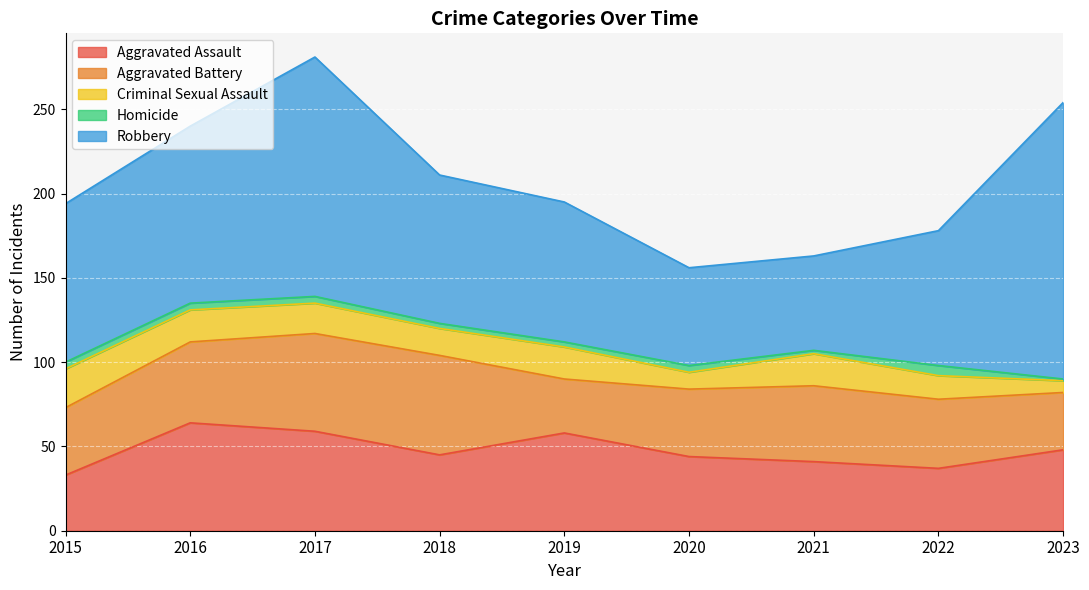

At which category is the sum across all series the highest?

2017